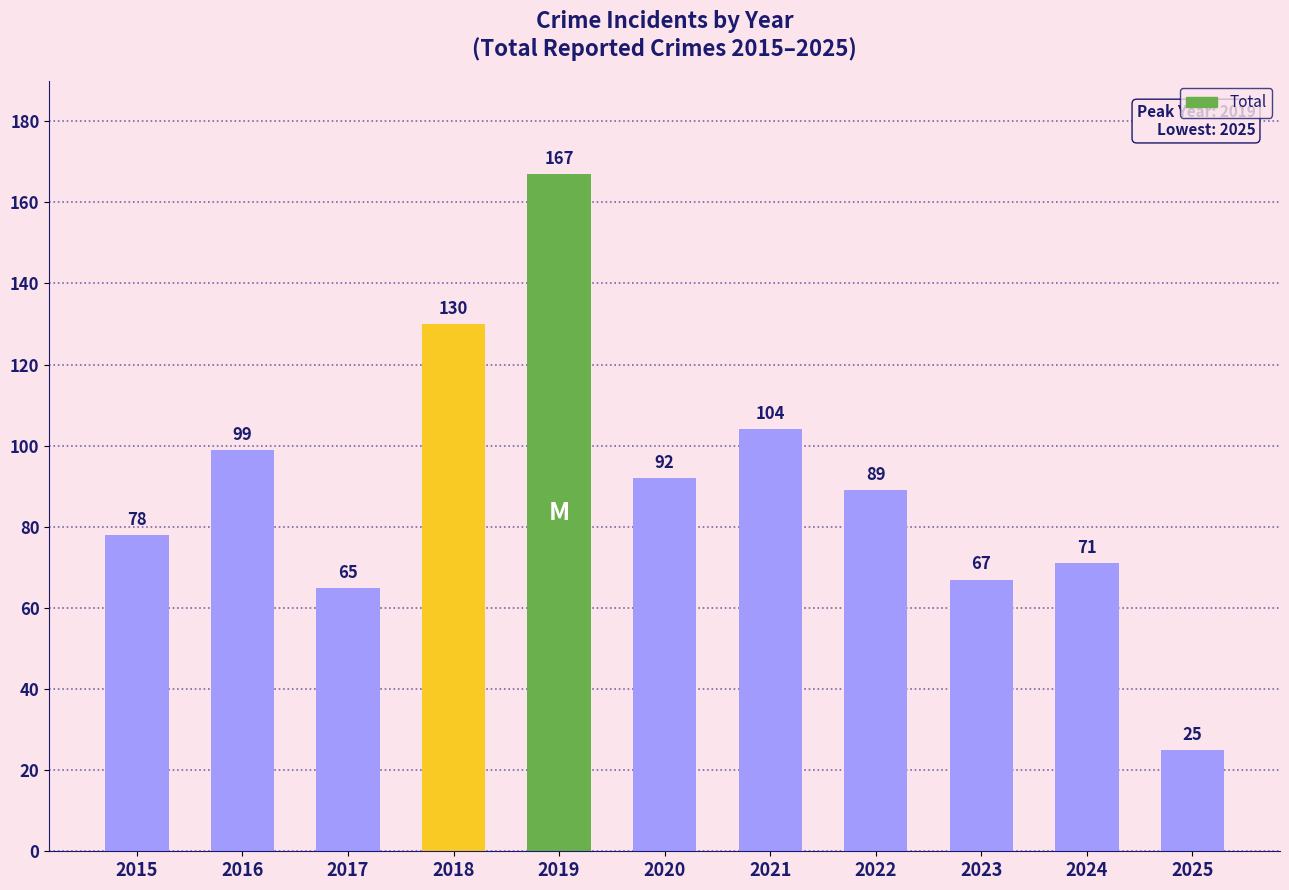

Reading right to left, list all the values displayed in this chart.

25	71	67	89	104	92	167	130	65	99	78